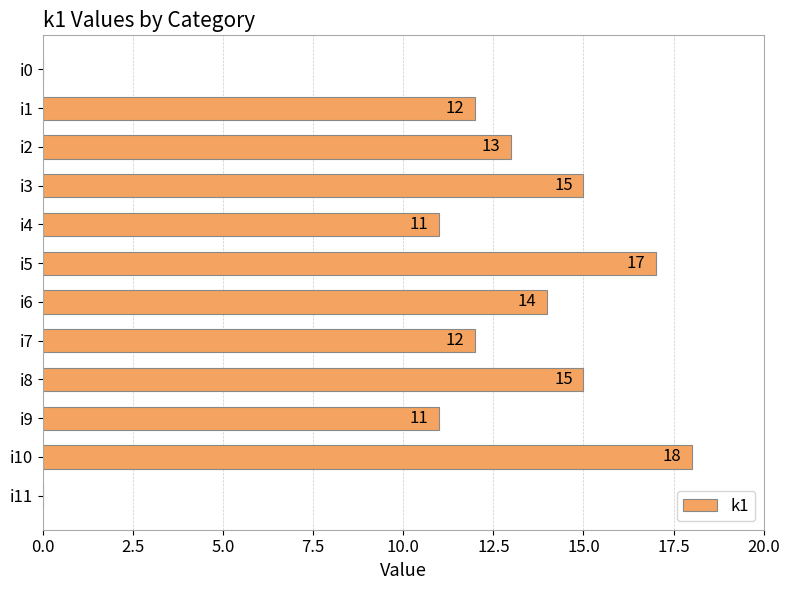

How many values are above zero?

10